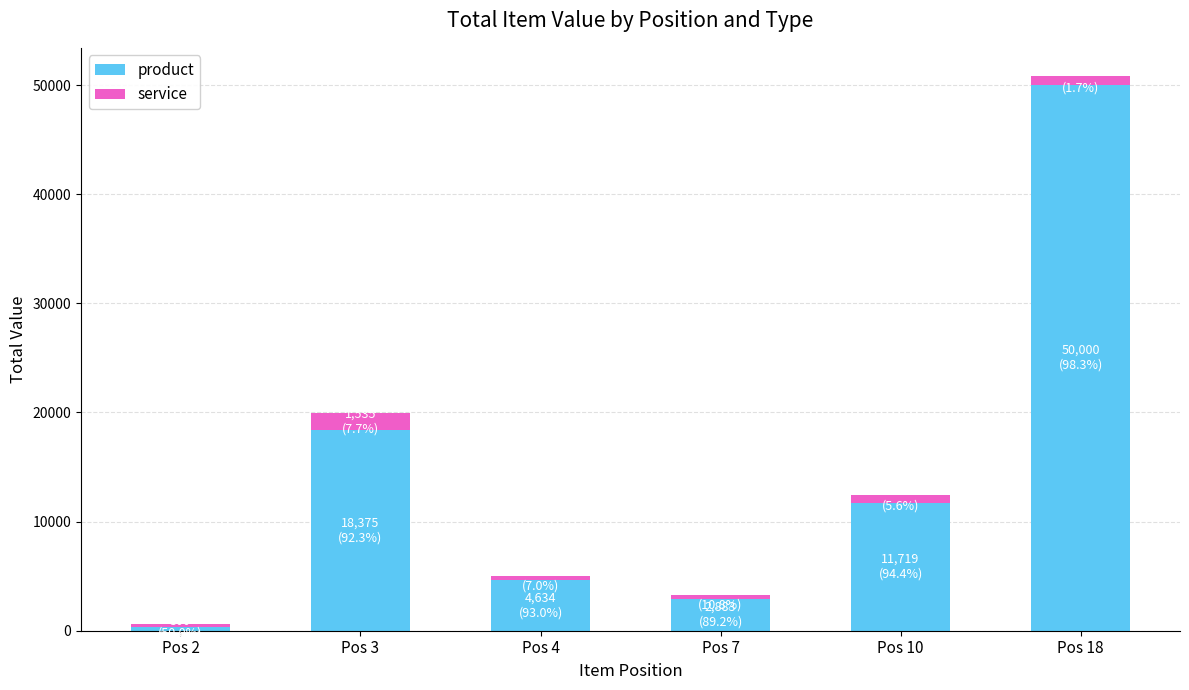

Where is product nearest to the value 25150?

Pos 3